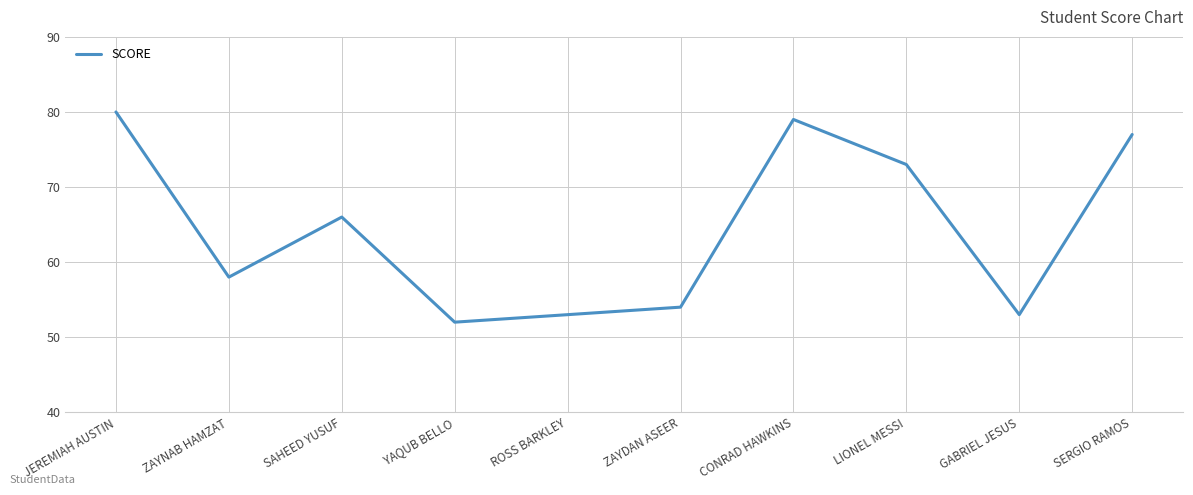

True or false: the data shows 66 at SAHEED YUSUF.

True